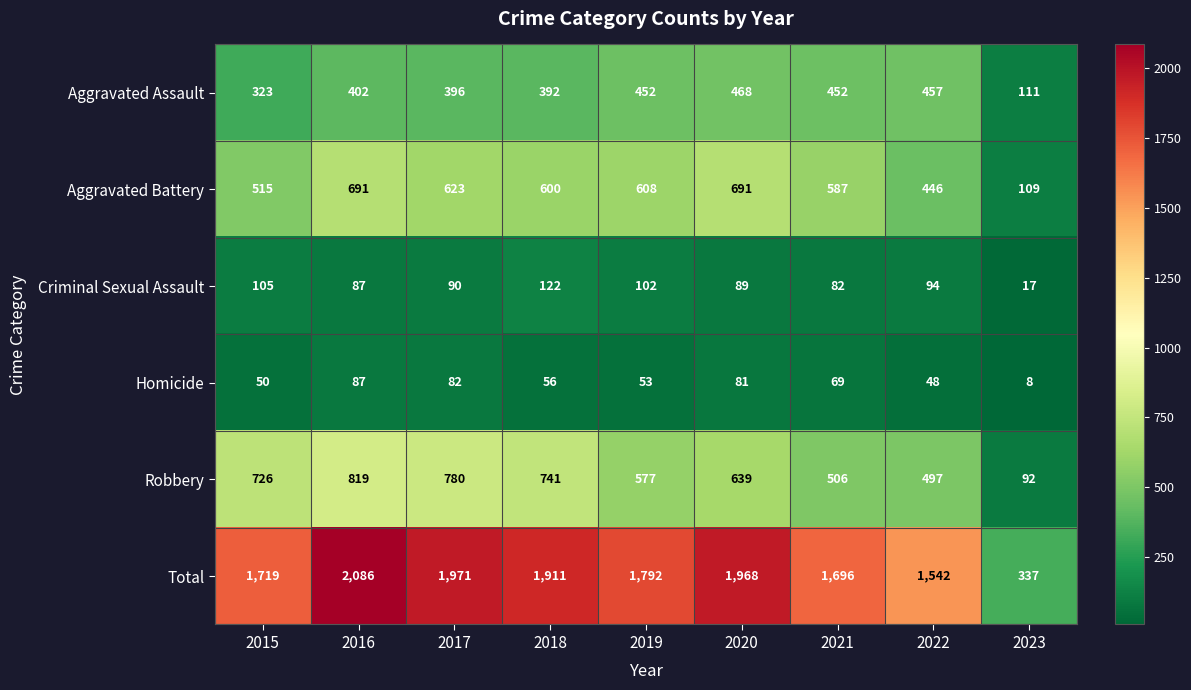

Read the Homicide value at 2020, to the nearest 5.

80